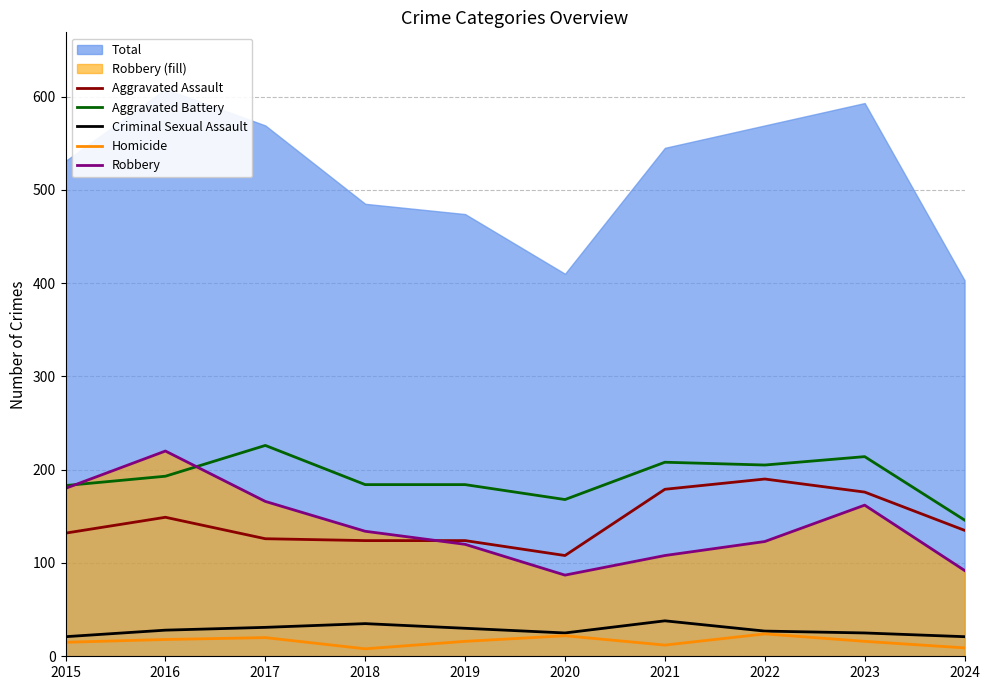

Which series has the widest spread of values?

Robbery